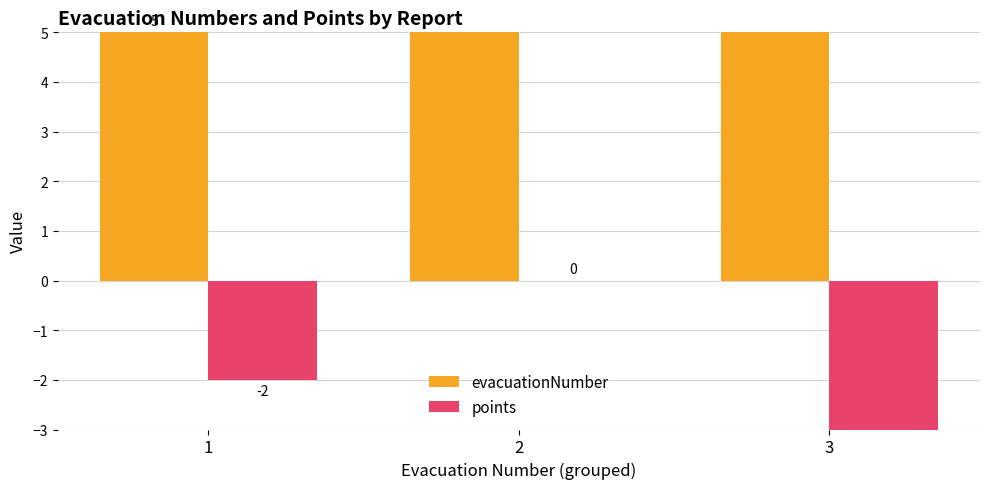

Which series has the widest spread of values?

points